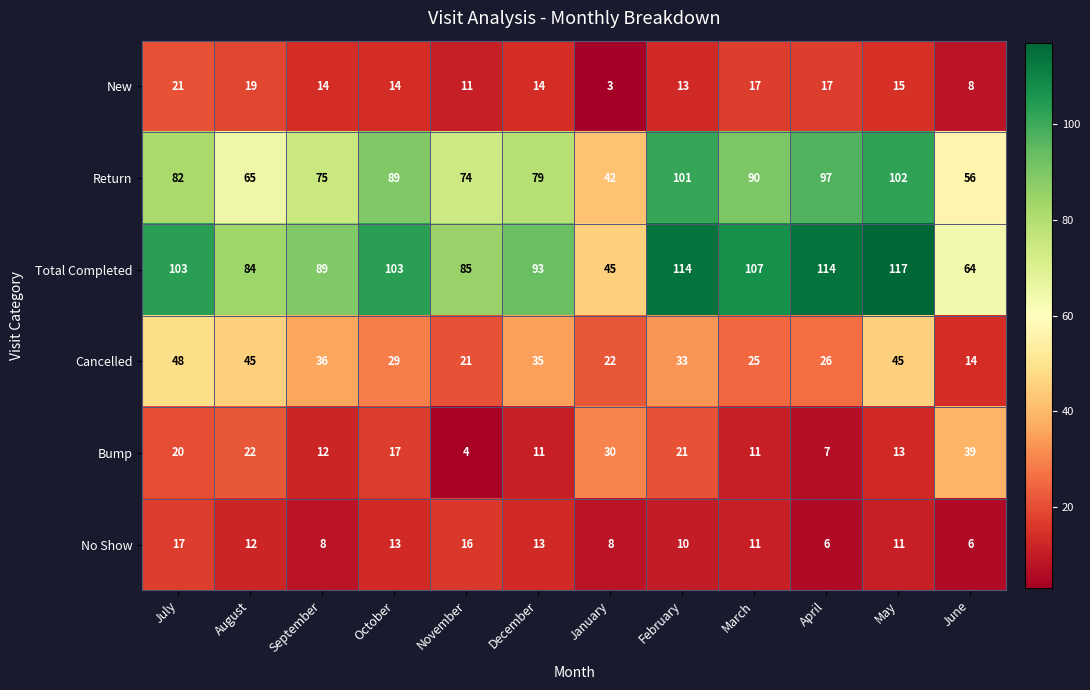

Is the value of Return at July greater than the value of Total Completed at March?

No